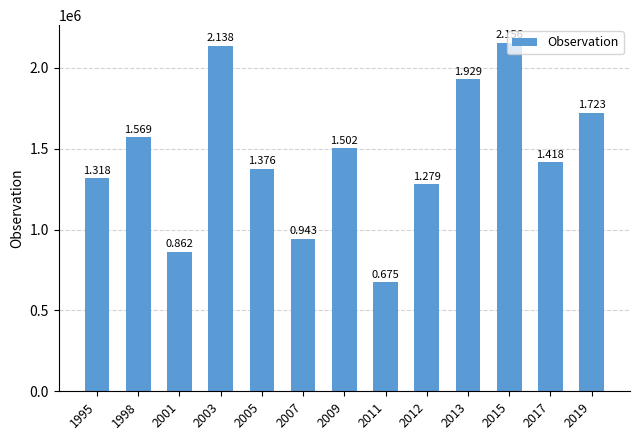

Are the bars horizontal?

No